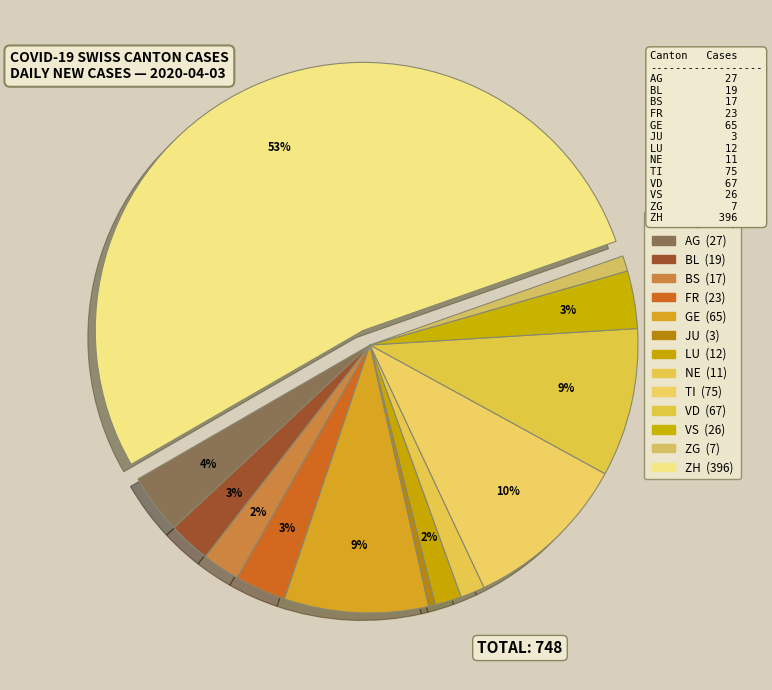

Count the number of slices in the pie.

13